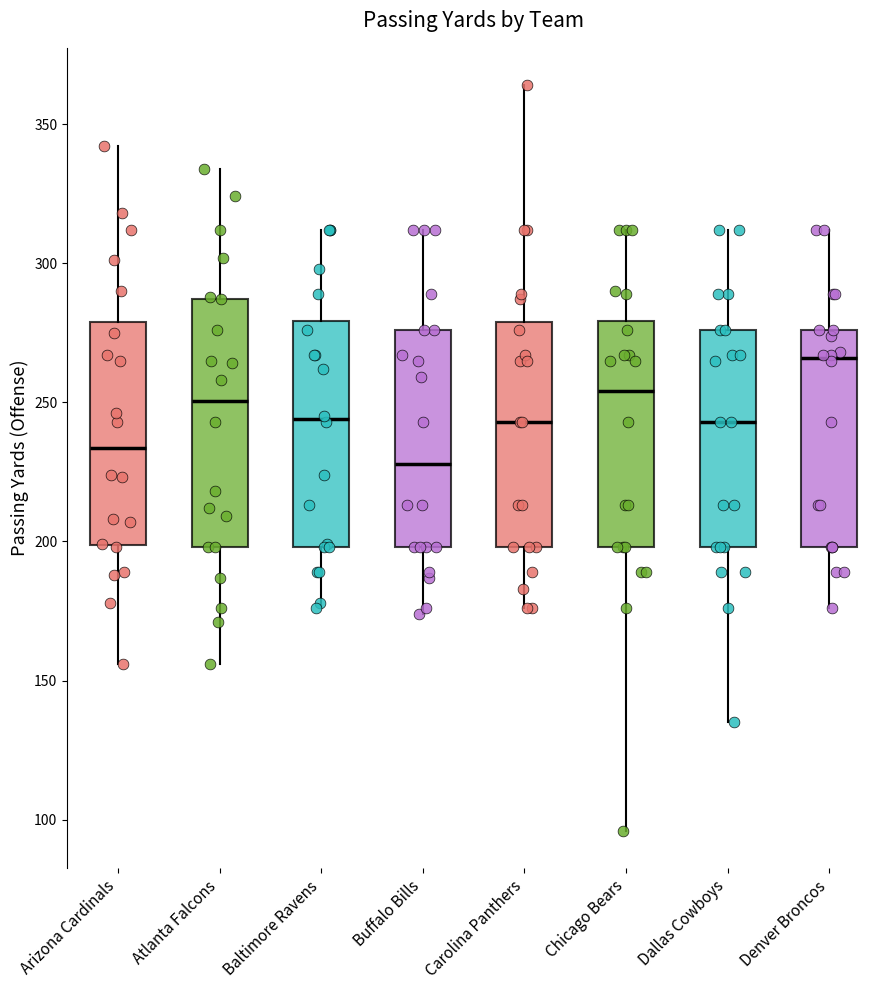

Where does the lower whisker of the box for Chicago Bears end on the y-axis? The values are not printed on the chart, so give them approximately, as read against the axis.

95